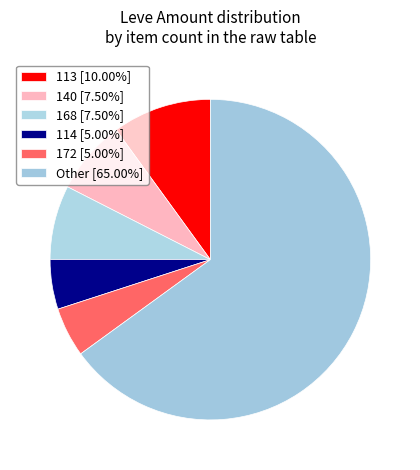

Count the number of slices in the pie.

6